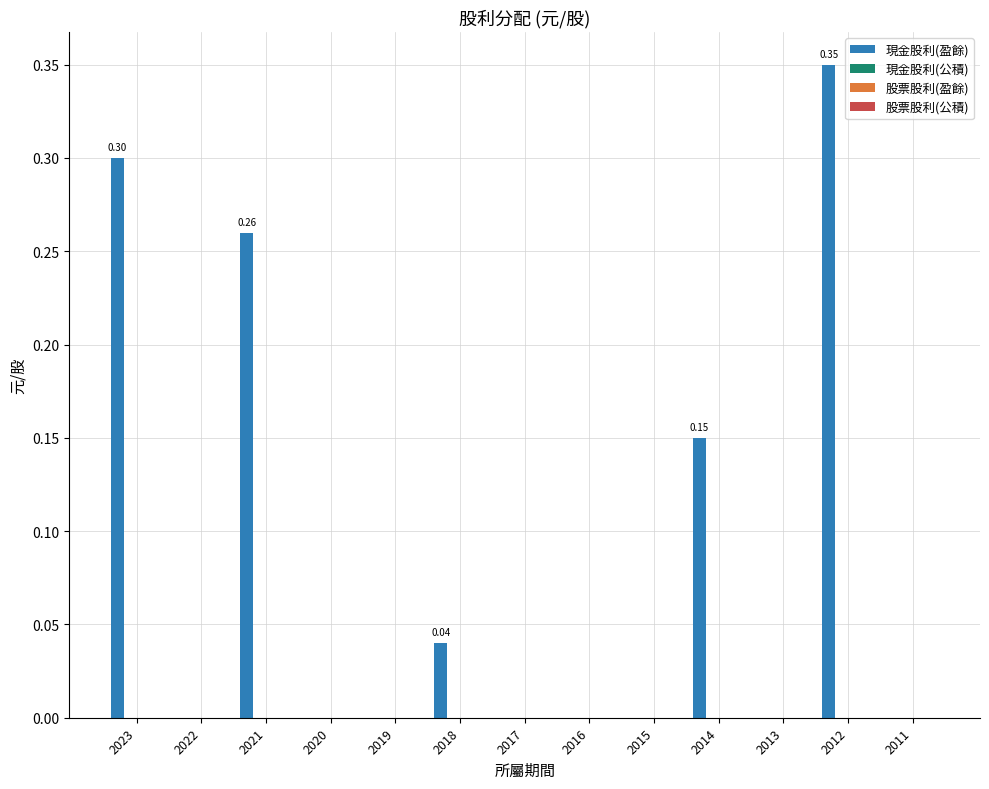

What is the sum of all values?

1.1